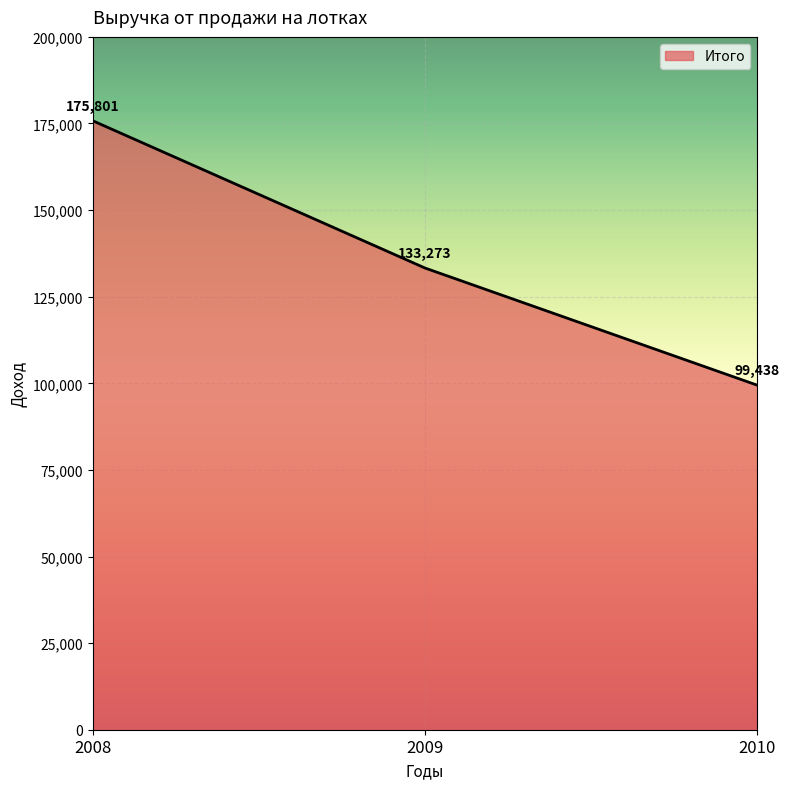

Reading left to right, transcribe all the data shown in this chart.

175801	133273	99438